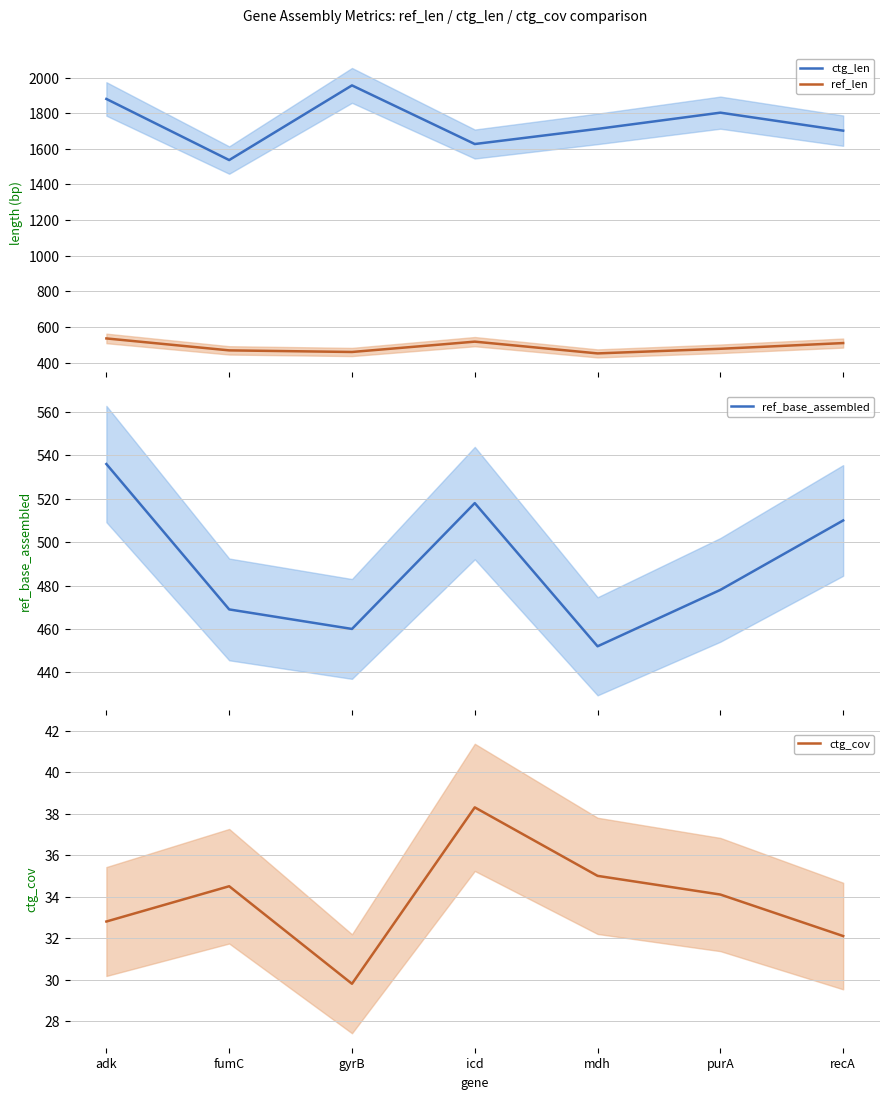

What is the total value across all series at mdh?

2651.0